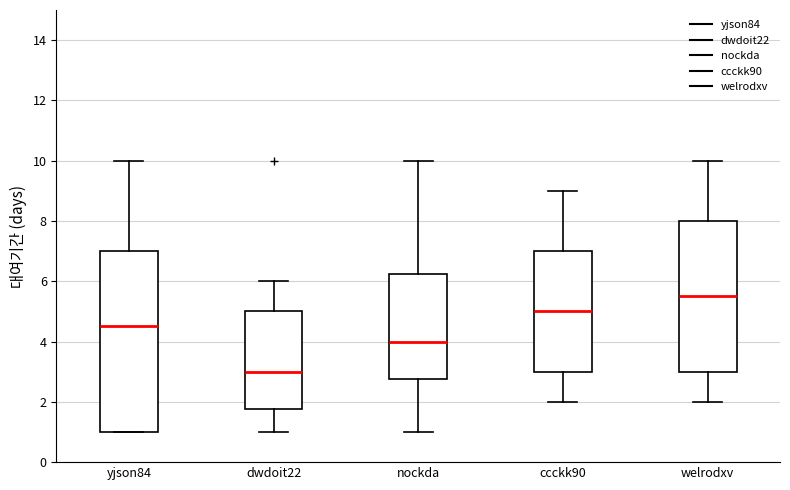

Reading left to right, read every box against the y-axis: the position of its median line, the range the box covers, and the ends of its whiskers. The values are not printed on the chart, so give them approximately, as read against the axis.

yjson84: median 4.6, box 1.0 to 7.0, whiskers 1.0 to 10.0
dwdoit22: median 3.0, box 1.8 to 5.0, whiskers 1.0 to 6.0
nockda: median 4.0, box 2.8 to 6.2, whiskers 1.0 to 10.0
ccckk90: median 5.0, box 3.0 to 7.0, whiskers 2.0 to 9.0
welrodxv: median 5.6, box 3.0 to 8.0, whiskers 2.0 to 10.0